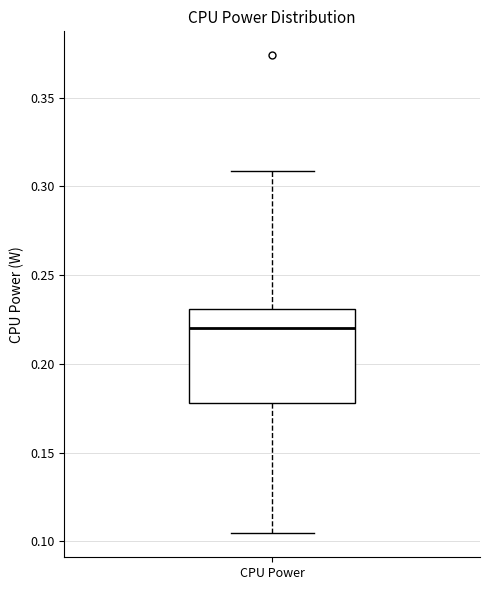

Transcribe this box plot: give where the median line is, the range the box spans, and where the two whiskers end, as read against the y-axis. The values are not printed on the chart, so give them approximately, as read against the axis.

median 0.220, box 0.180 to 0.230, whiskers 0.105 to 0.310